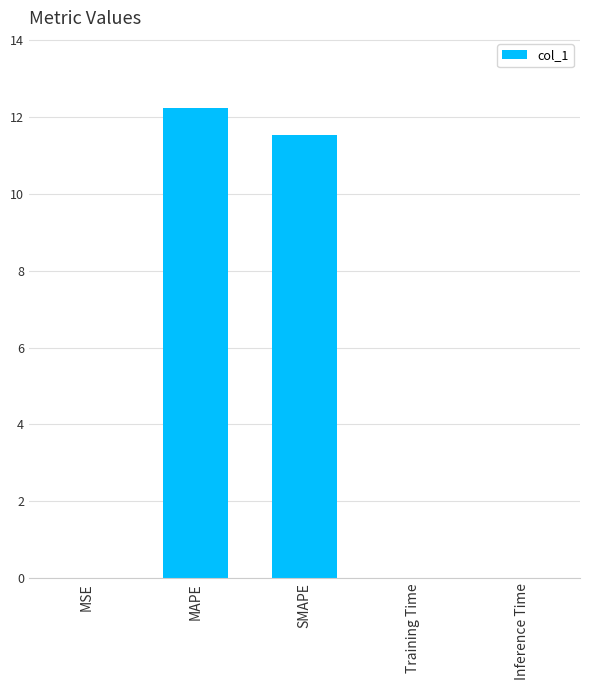

The chart shows a value of 0.0 at Inference Time. True or false?

True